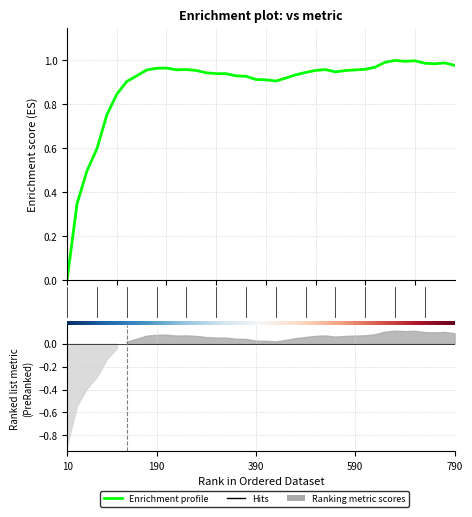

True or false: the data shows 0.6 at 15.

False